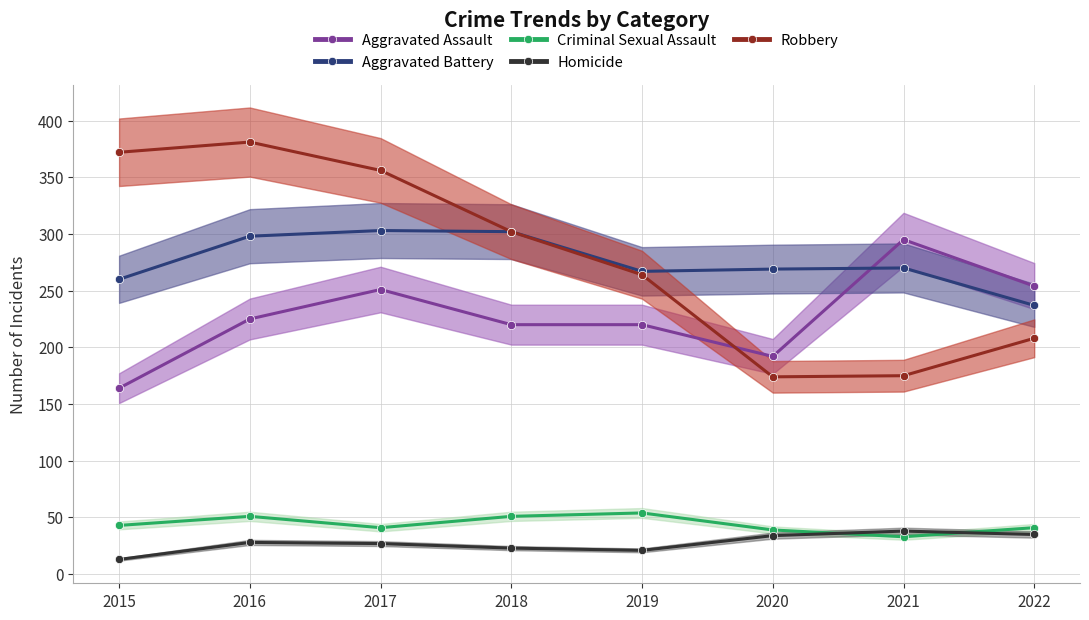

Count the number of categories in the chart.

8